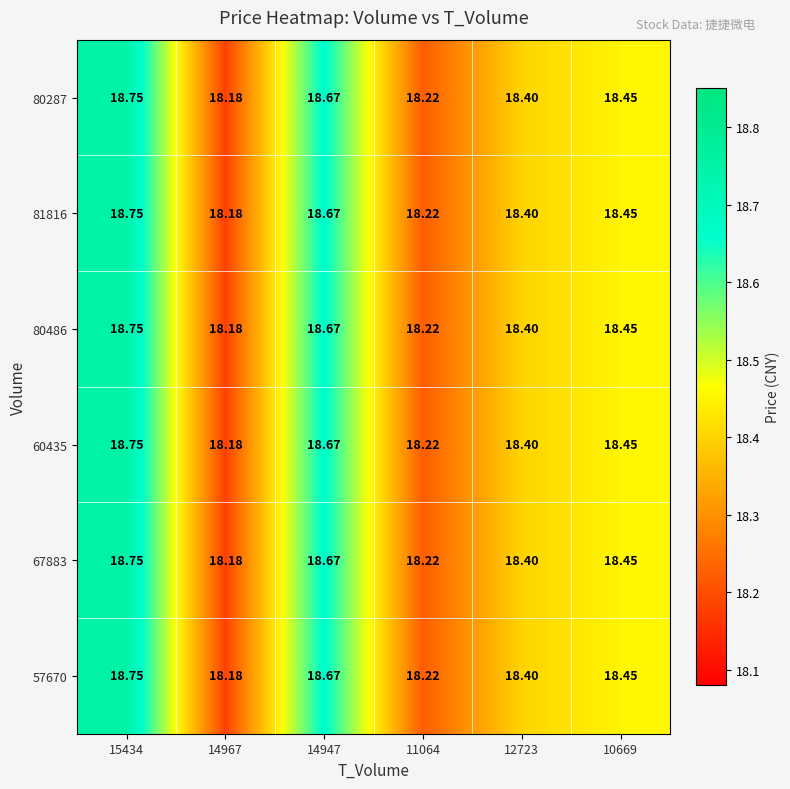

At which category does the chart reach its minimum across all series?

14967